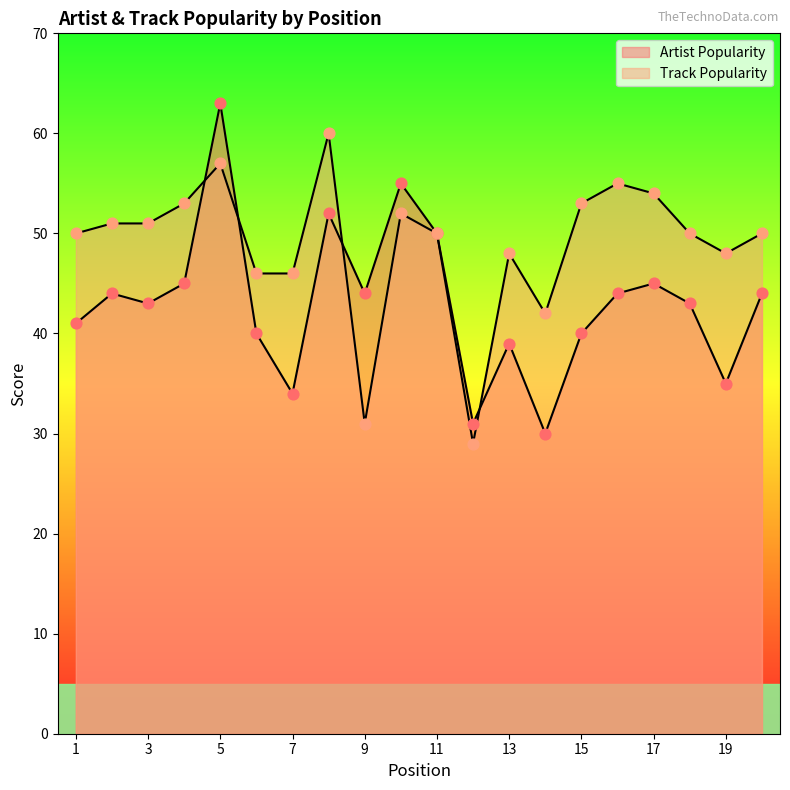

Which series reaches the maximum Y coordinate?

Artist Popularity